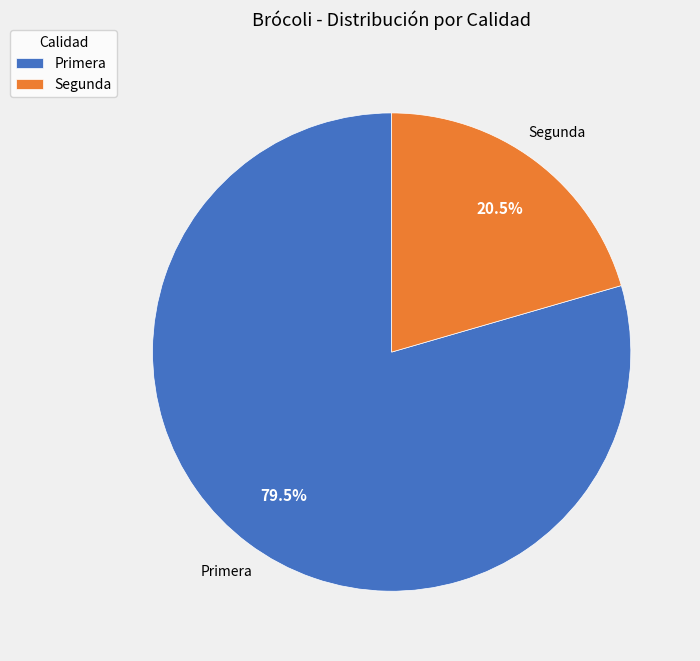

What is the ratio of the value at Segunda to the value at Primera?

0.3